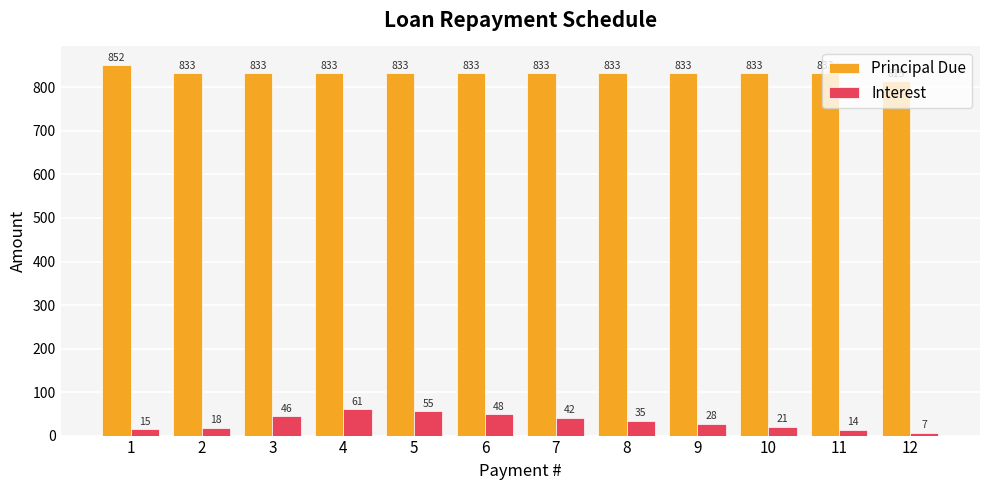

How many values in the Interest series are below 34?

6